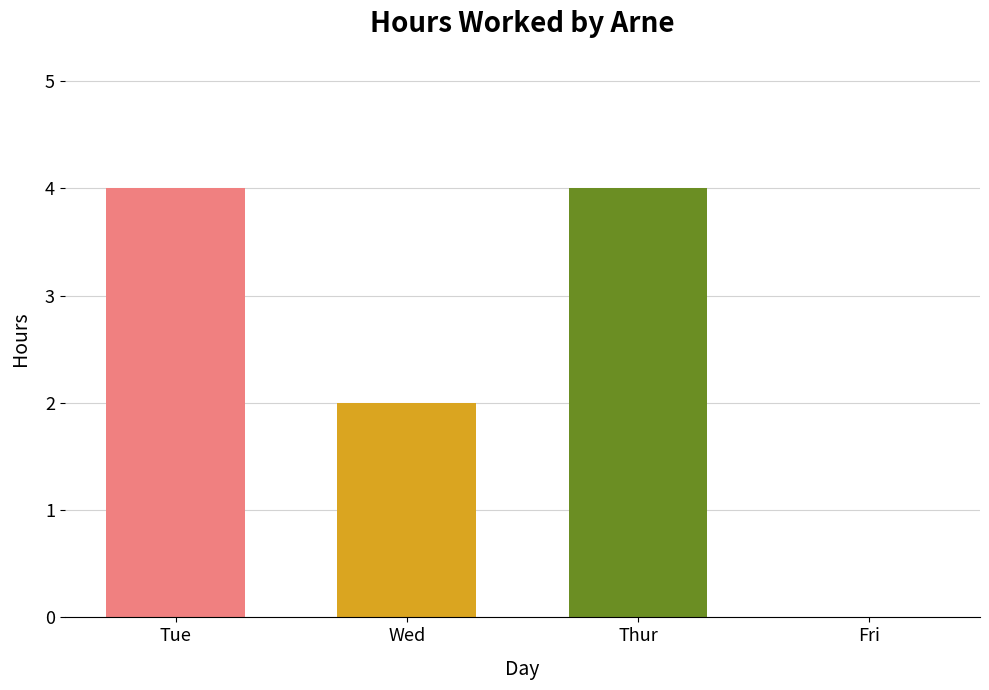

What is the sum of all values?

10